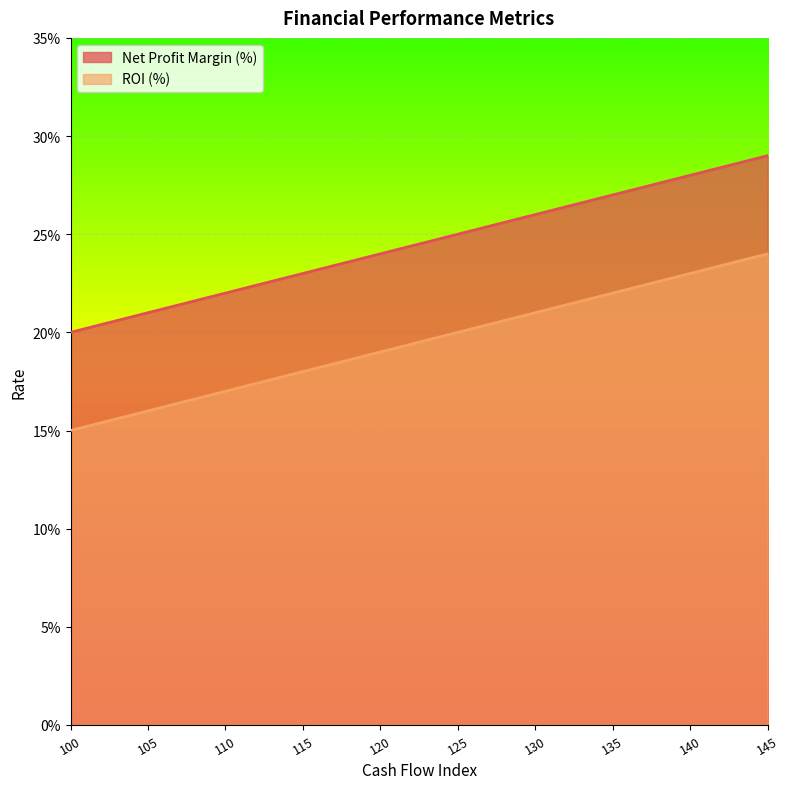

What is the difference between the maximum and minimum values in the Net Profit Margin (%) series?

0.1